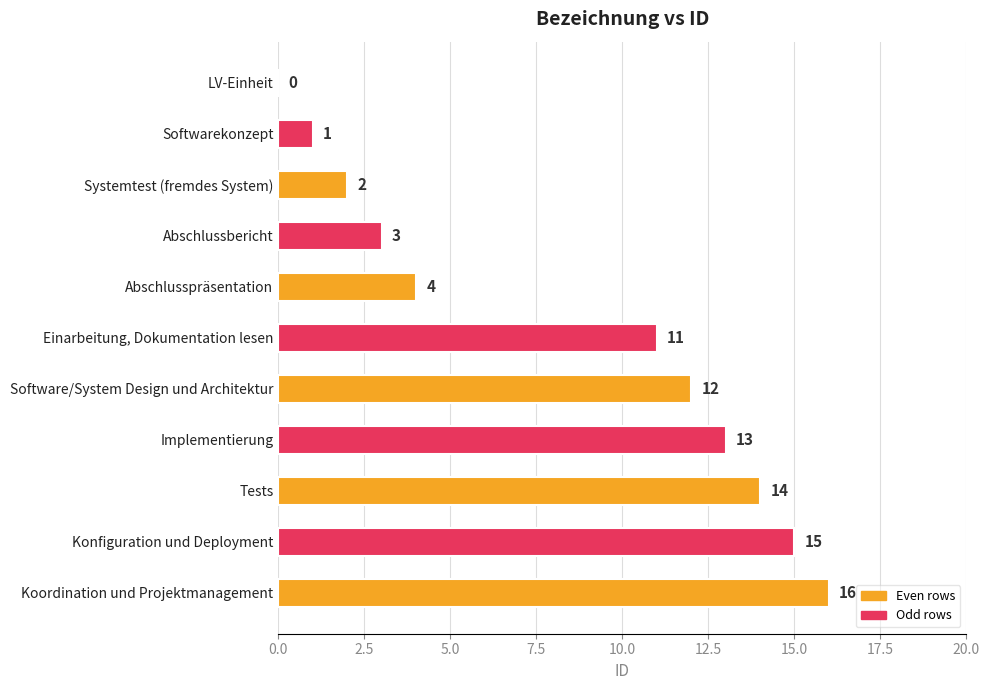

What is the greatest value displayed?

16